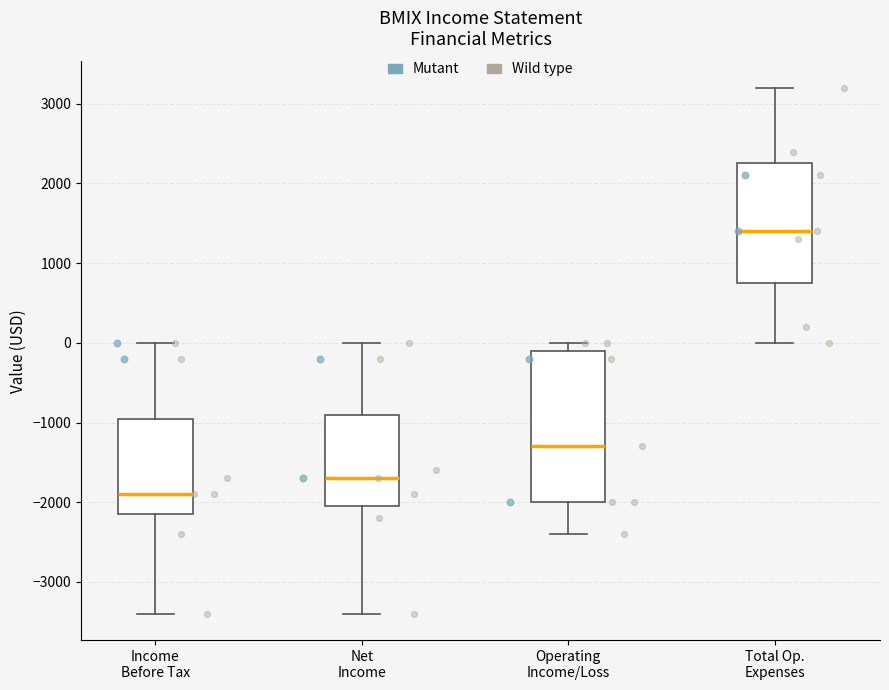

Reading left to right, read every box against the y-axis: the position of its median line, the range the box covers, and the ends of its whiskers. The values are not printed on the chart, so give them approximately, as read against the axis.

Income Before Tax: median -1900, box -2100 to -900, whiskers -3400 to 0
Net Income: median -1700, box -2000 to -900, whiskers -3400 to 0
Operating Income/Loss: median -1300, box -2000 to -100, whiskers -2400 to 0
Total Op. Expenses: median 1400, box 800 to 2300, whiskers 0 to 3200